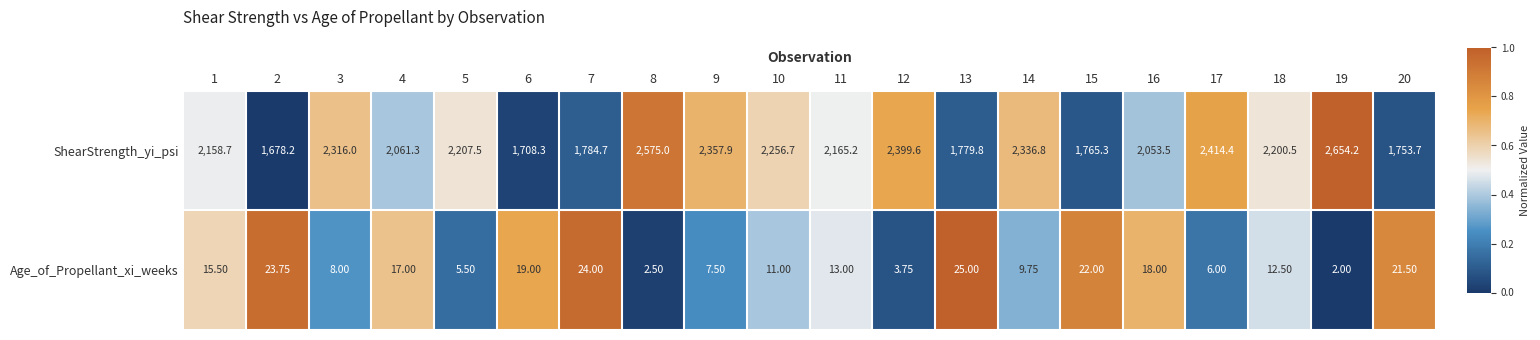

List the series in order of their overall mean, lowest first.

Age_of_Propellant_xi_weeks, ShearStrength_yi_psi